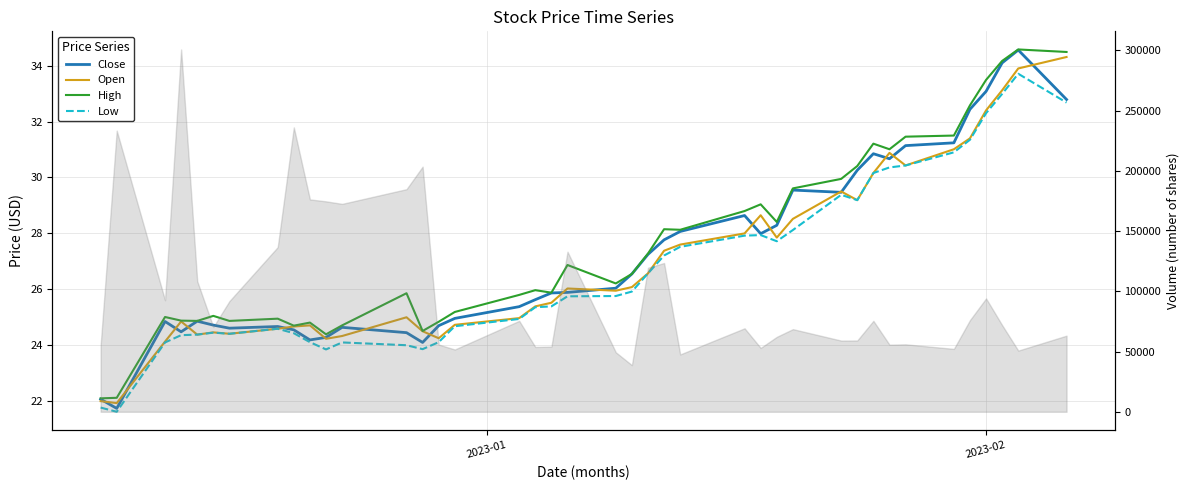

In High, how many points are lower than both neighbors (excluding endpoints)?

10